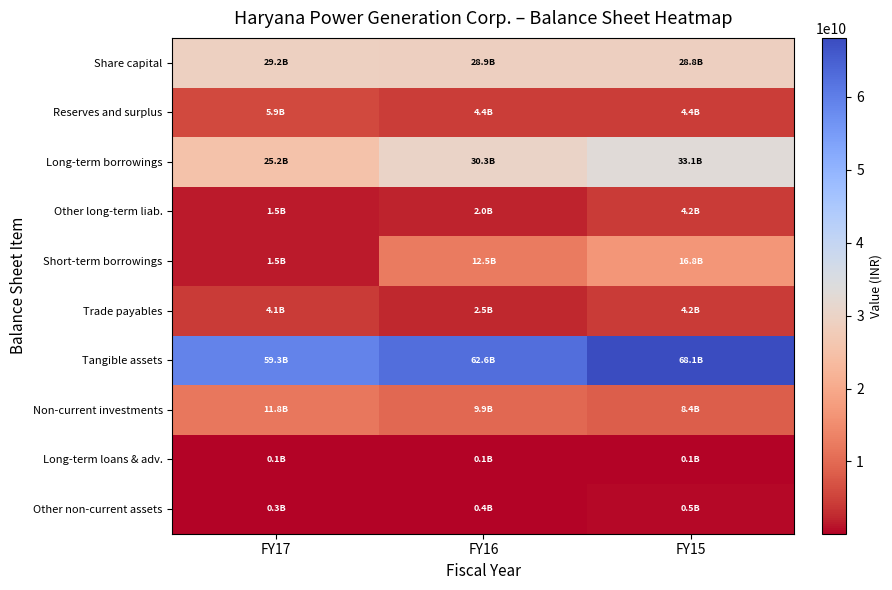

How many distinct data groups are displayed?

10